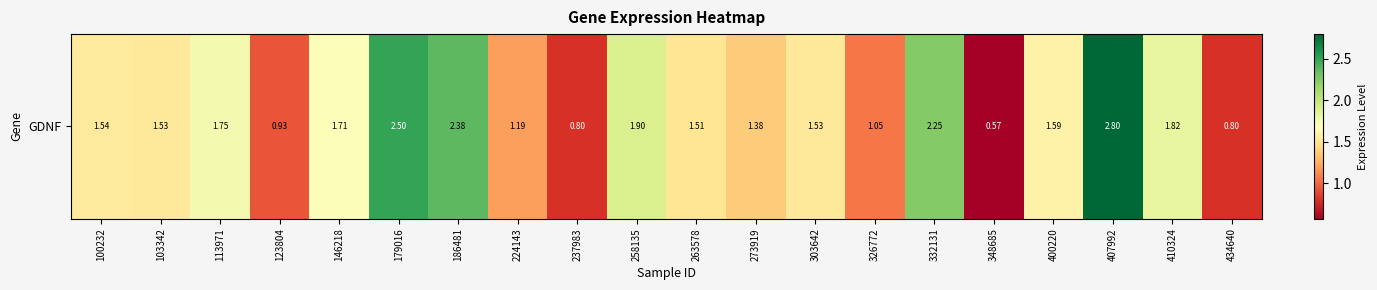

What is the average value?

1.6